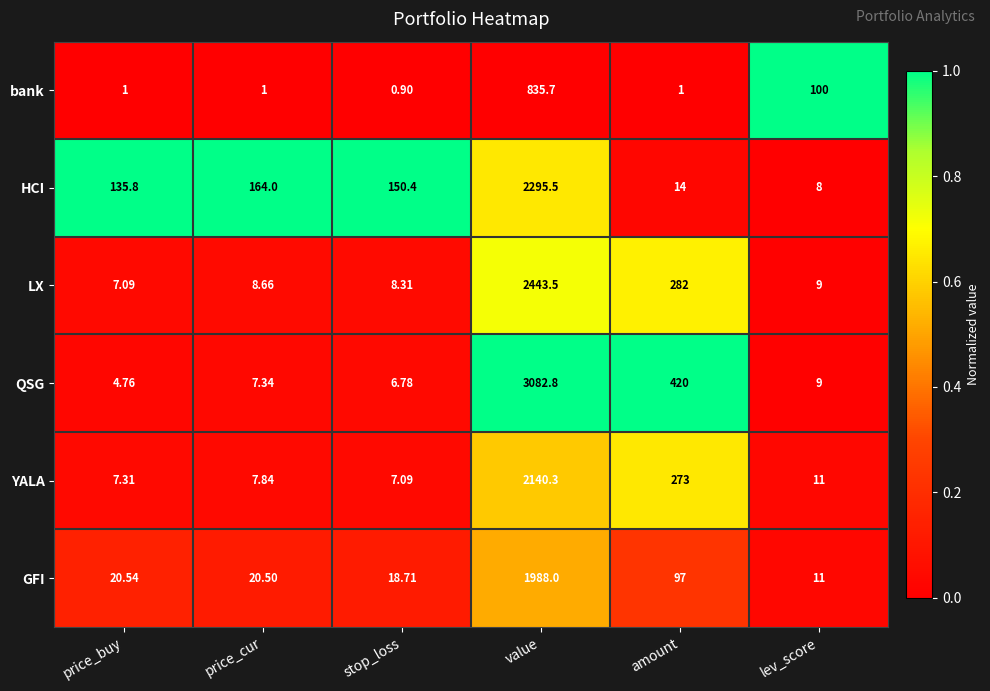

Which series has the largest range (max minus min)?

QSG